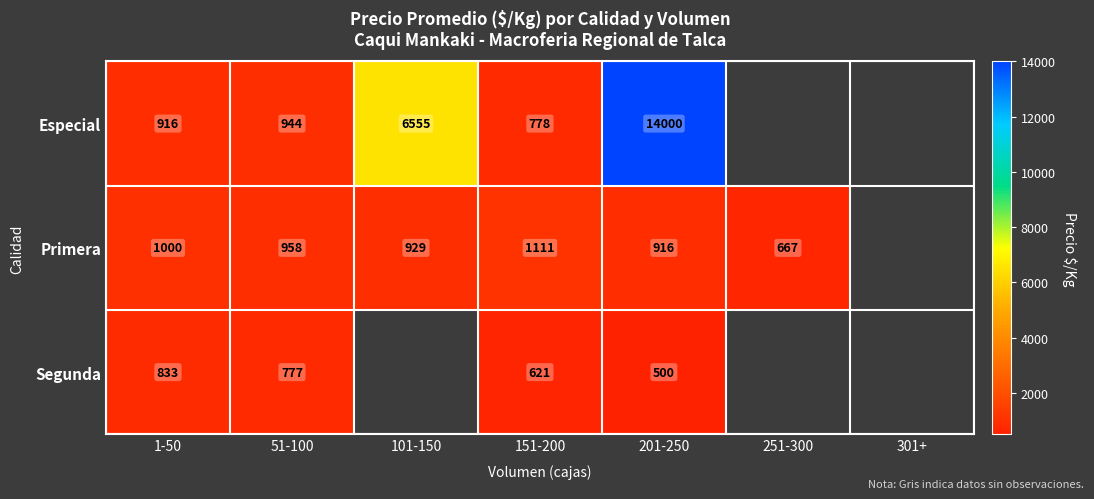

At how many categories does at least one series exceed 12010?

1